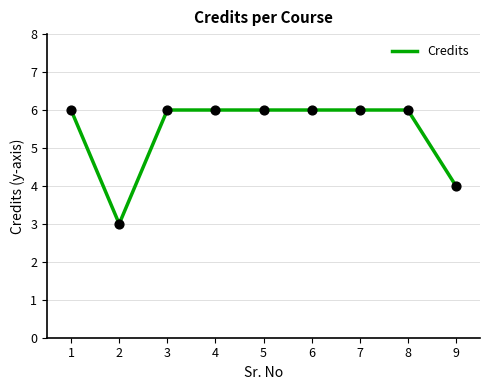

Approximately how many times larger is the value at 4 compared to 5?

1.0